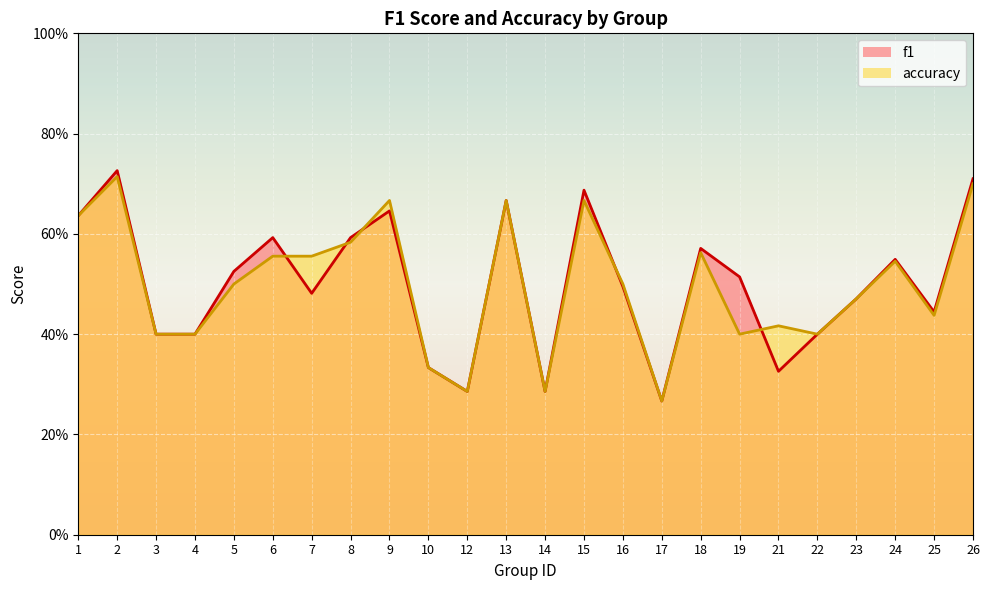

In accuracy, how many points are higher than both neighbors (excluding endpoints)?

7